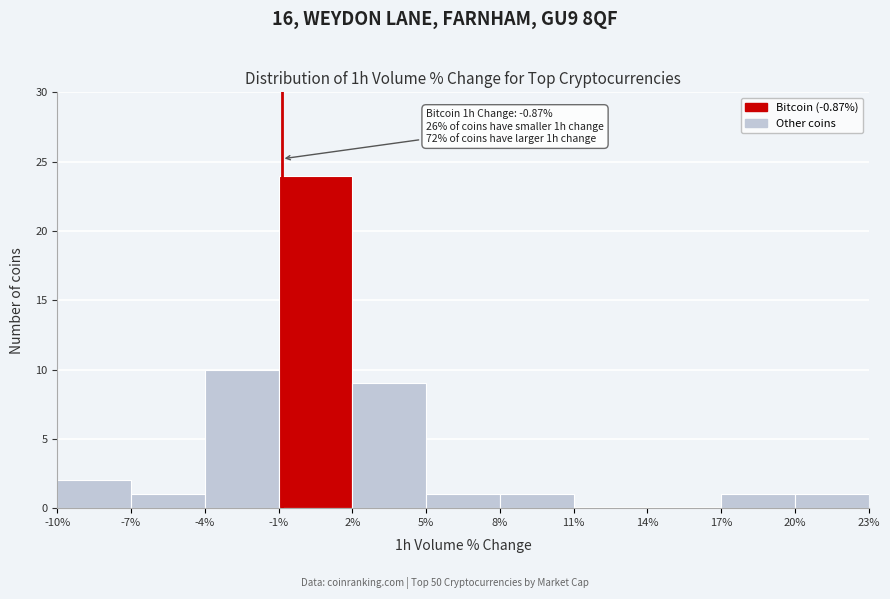

Over which range of the x-axis is the bar tallest?

-1% to 2%